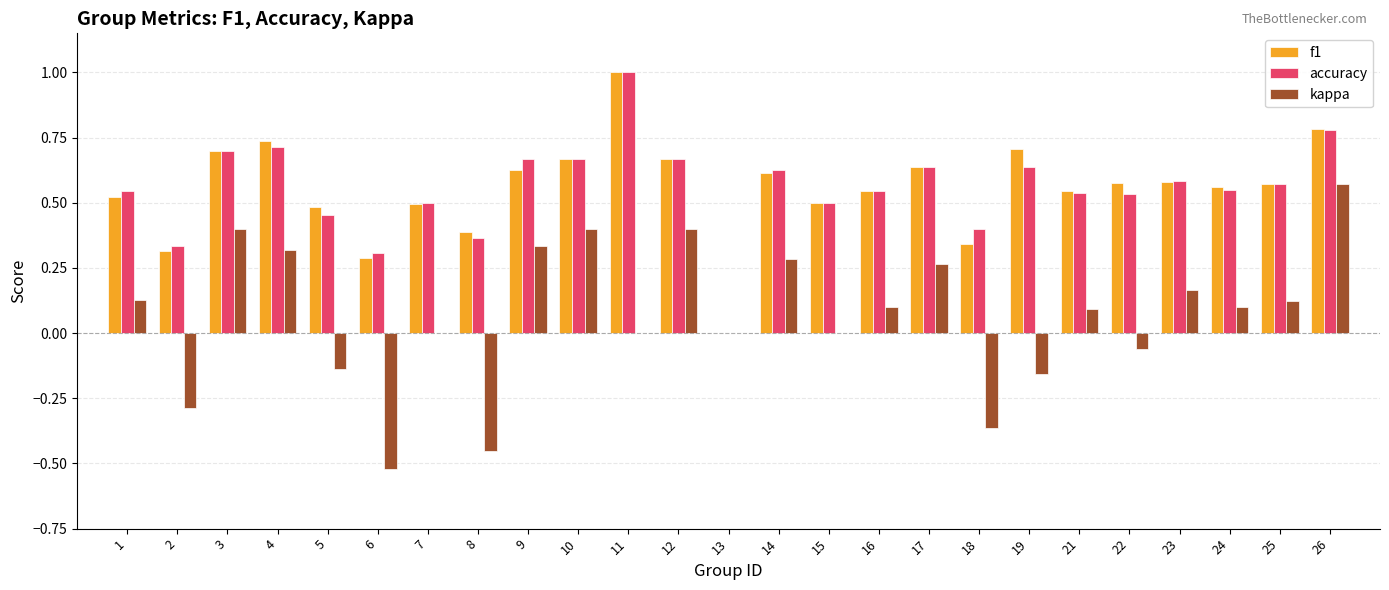

What is the total value across all series at 12?

1.7